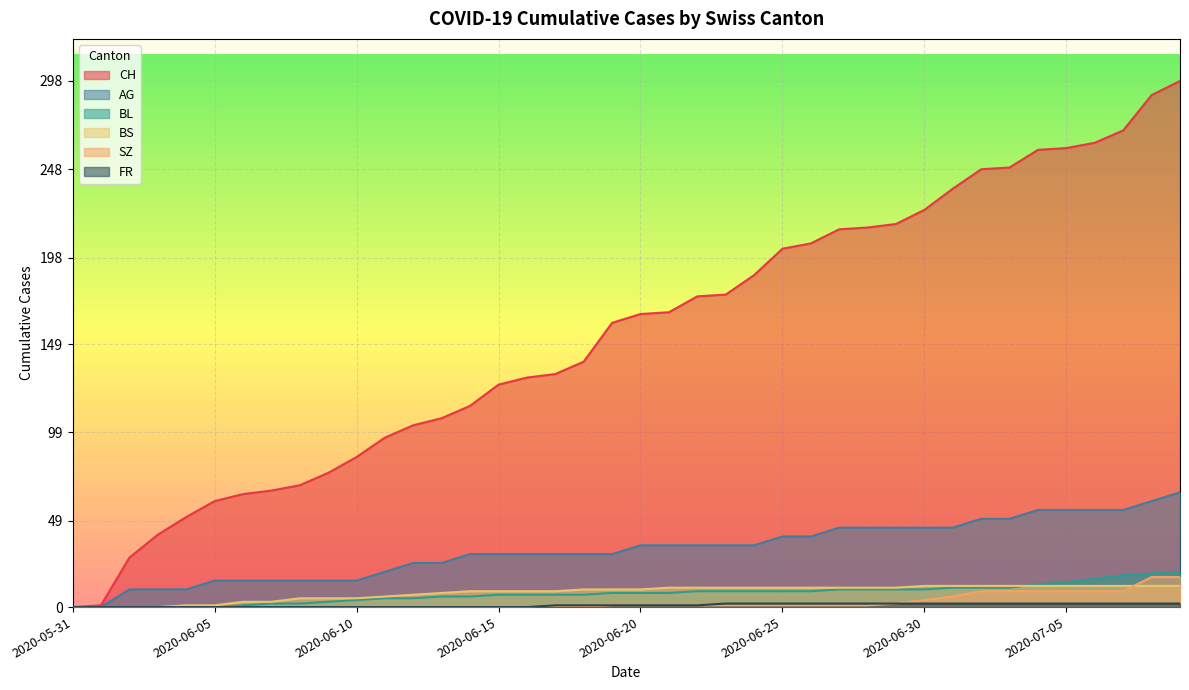

True or false: CH has more than 0 interior local peaks.

False